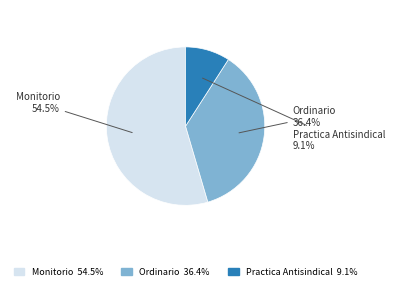

To the nearest percent, what is the difference between the largest and smallest slice percentages?

45%